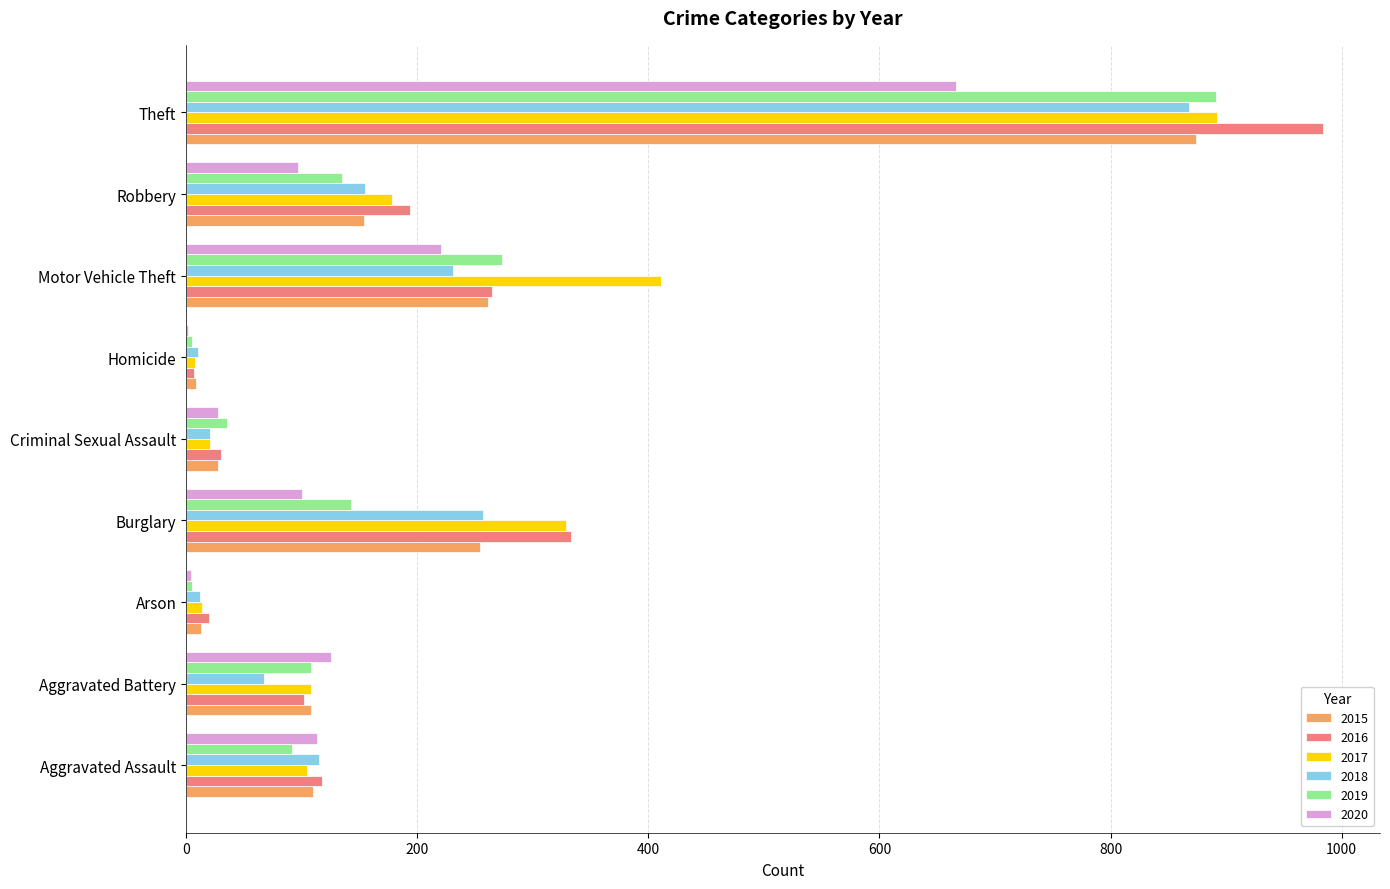

Which label corresponds to the largest value in the chart?

Theft